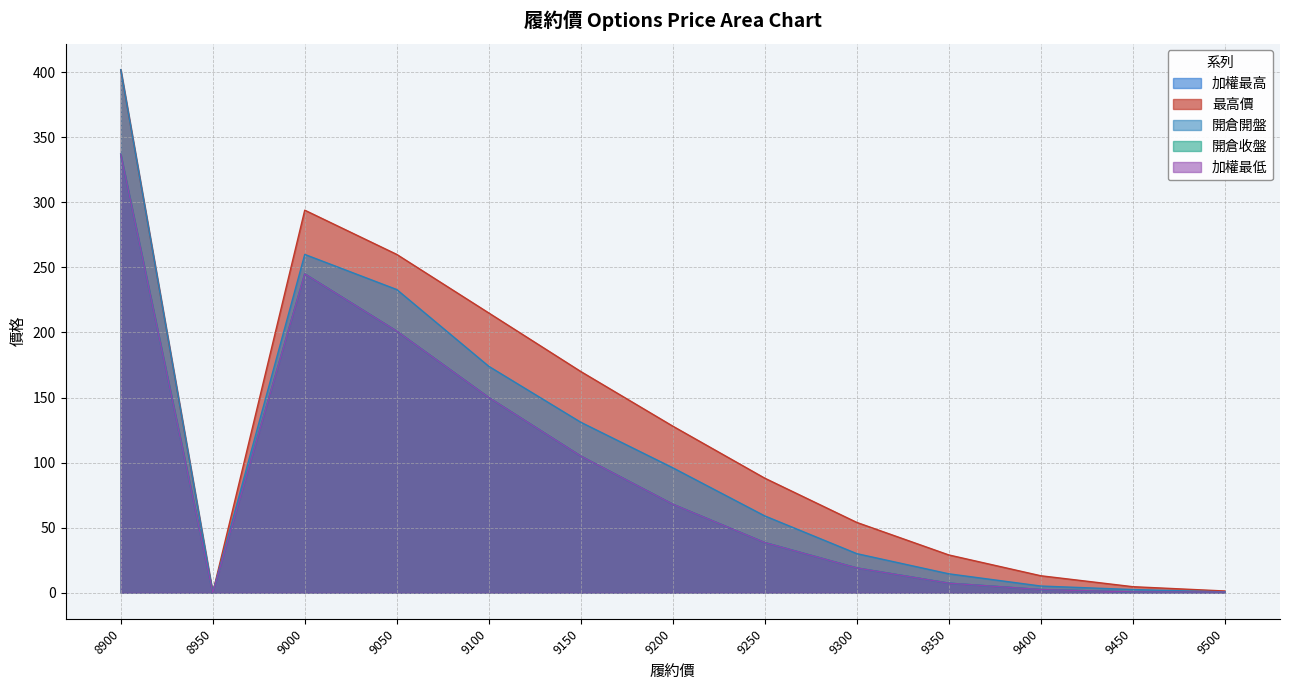

At 9300, list the series in order from smallest to largest.

加權最低, 加權最高, 開倉收盤, 開倉開盤, 最高價